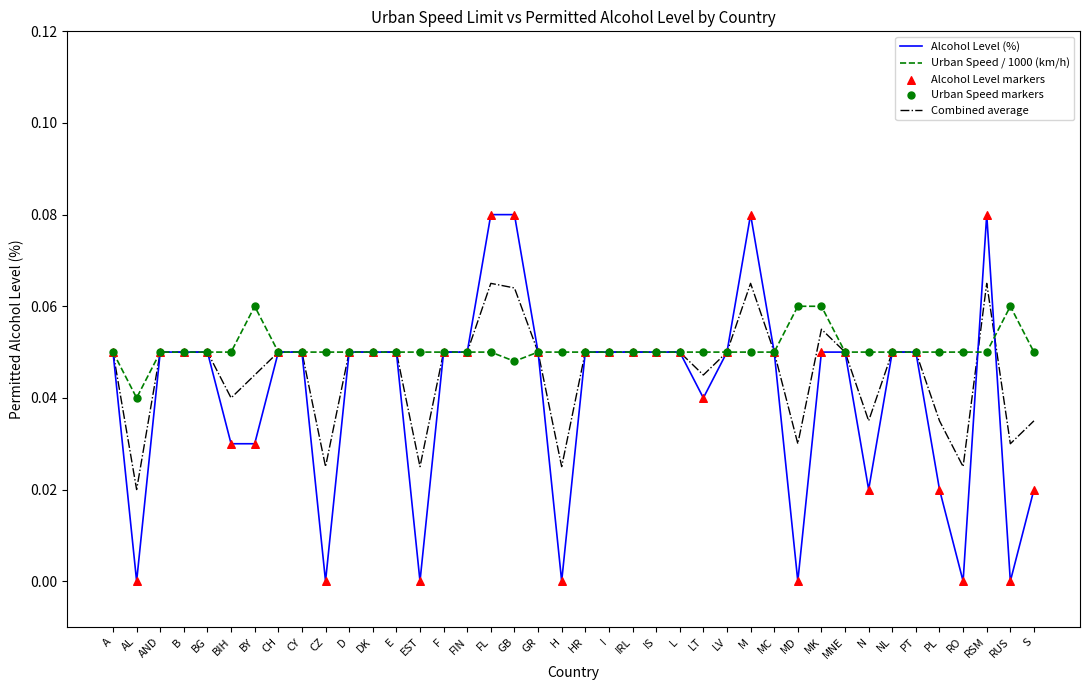

Which series has the largest range (max minus min)?

Alcohol Level (%)